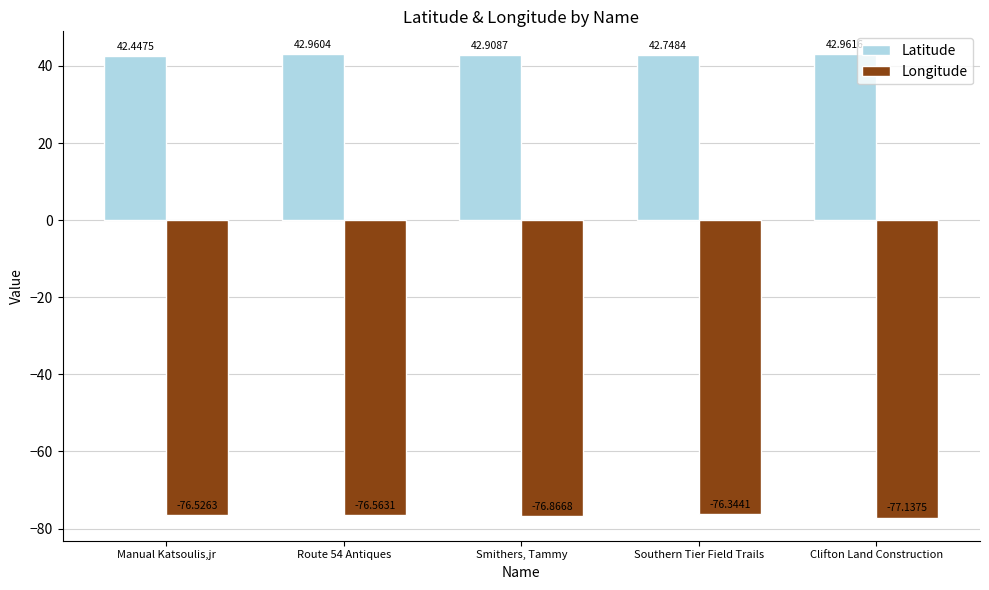

What is the difference between the highest and lowest values at Smithers, Tammy?

119.8